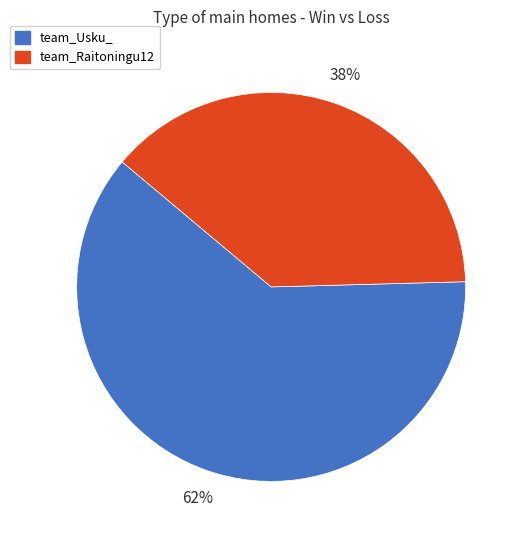

To the nearest percent, what percentage of the pie is team_Raitoningu12?

38%